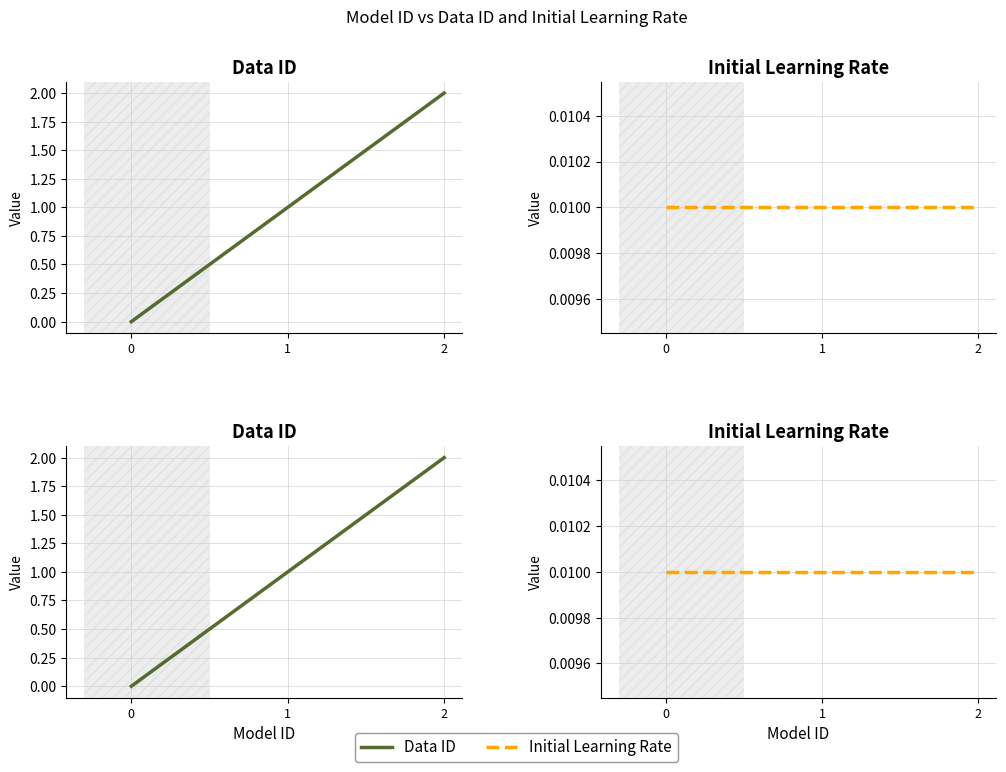

Which series has the largest range (max minus min)?

Data ID